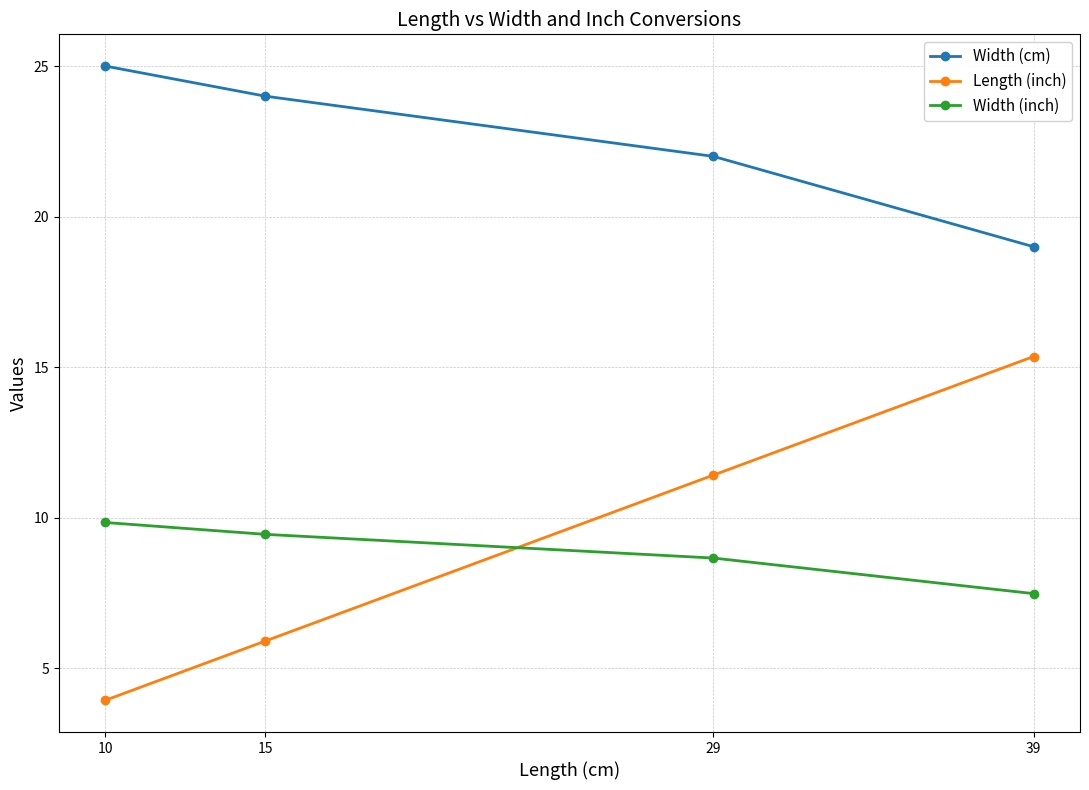

At how many categories does at least one series exceed 11?

4